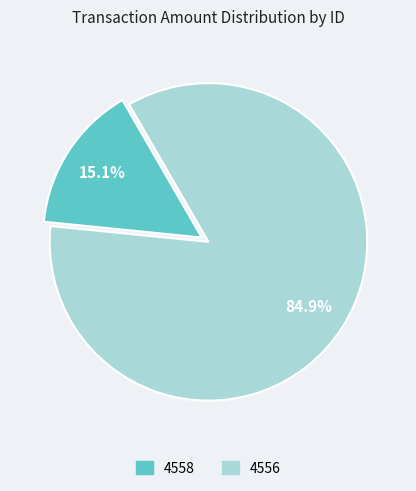

To the nearest percent, what is the combined percentage of 4556 and 4558?

100%